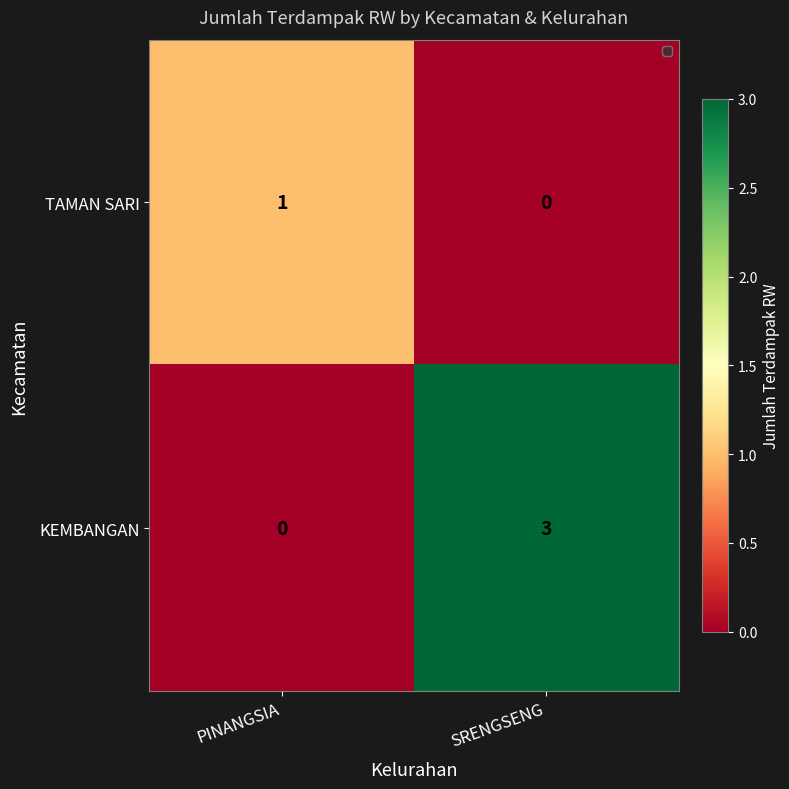

What is the total value across all series at SRENGSENG?

3